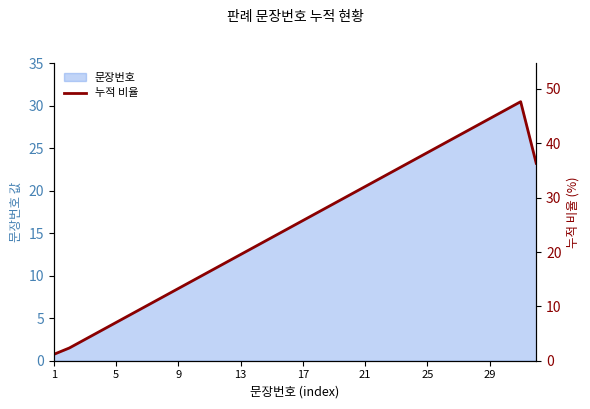

Which label corresponds to the smallest value in the chart?

1